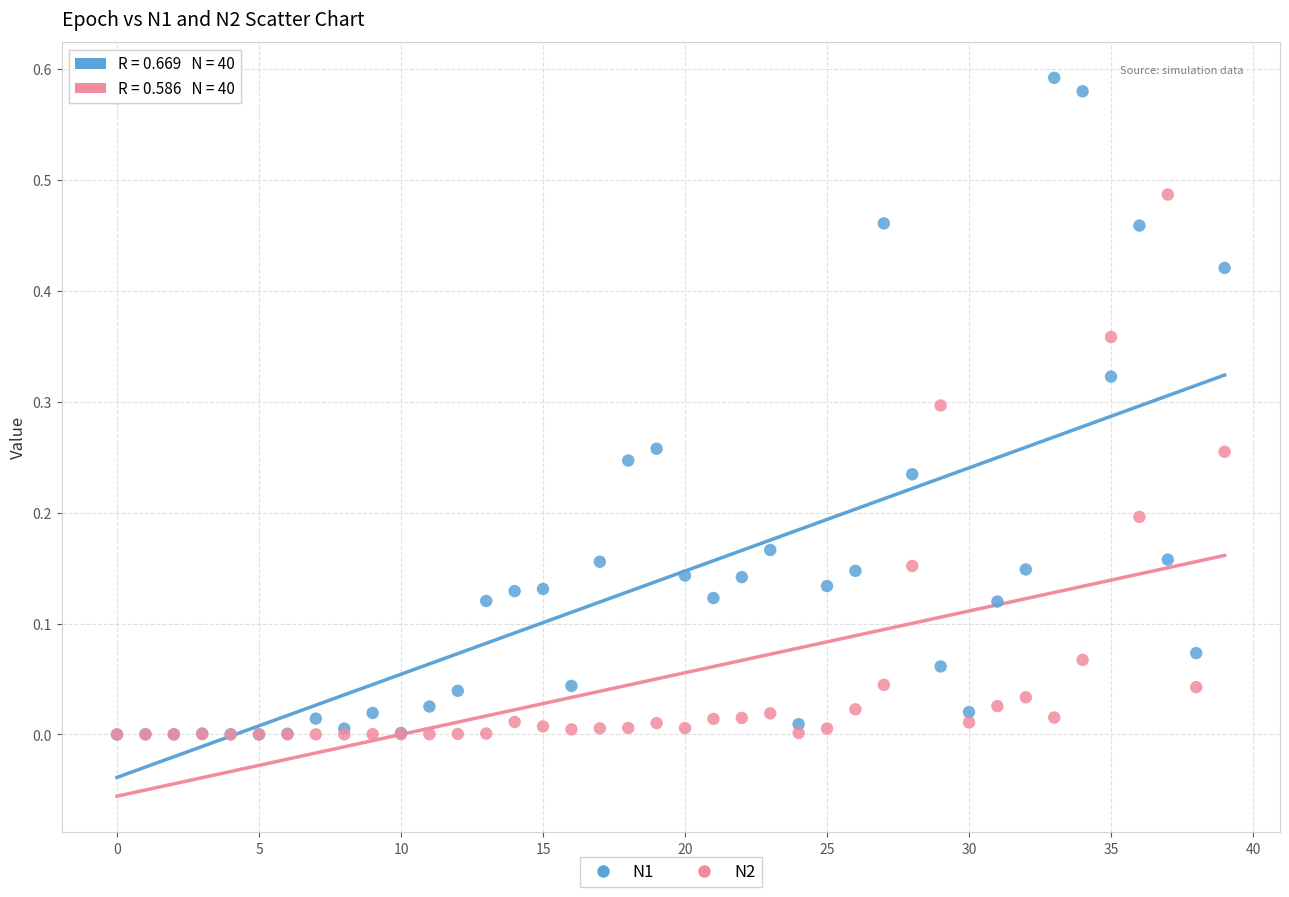

What are all the series names shown in the legend?

N1, N2